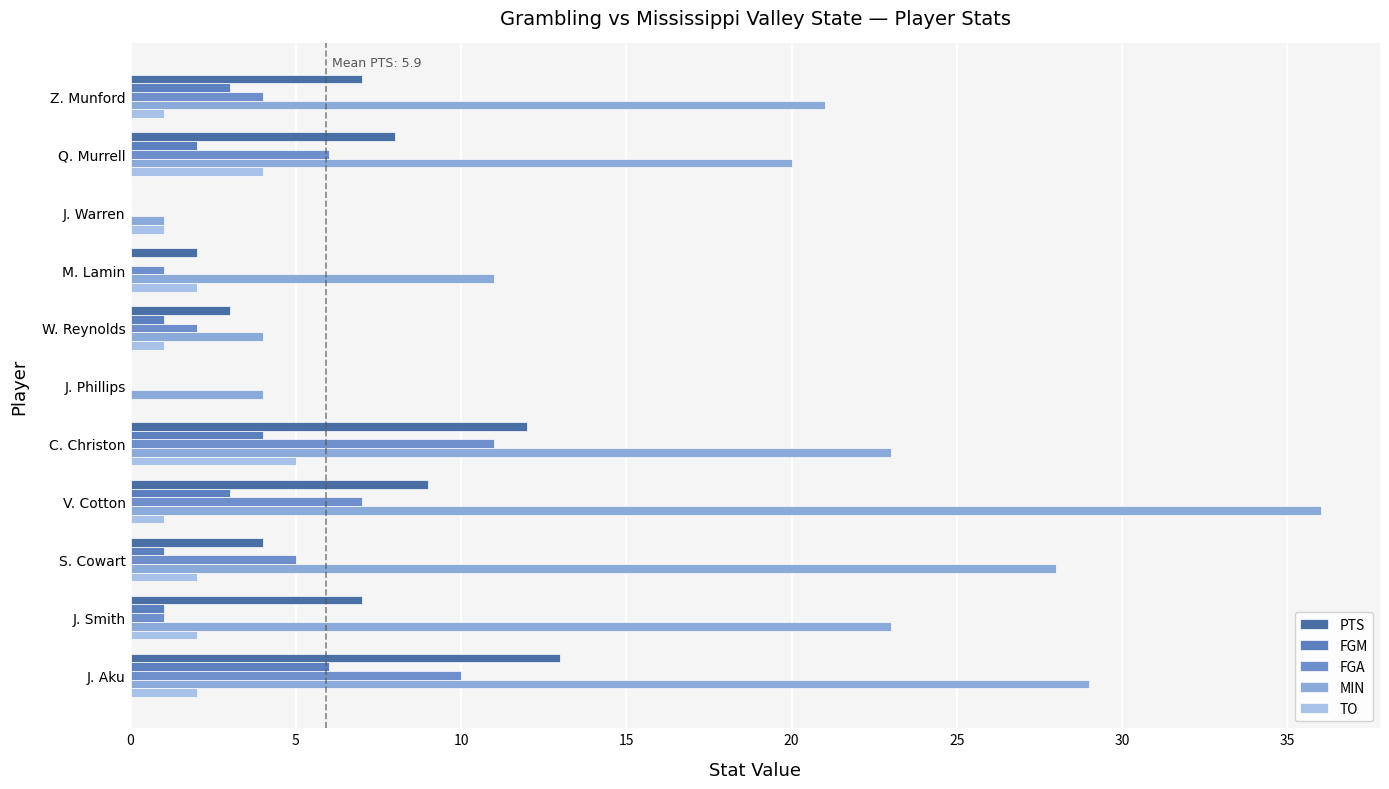

Which series has the widest spread of values?

MIN